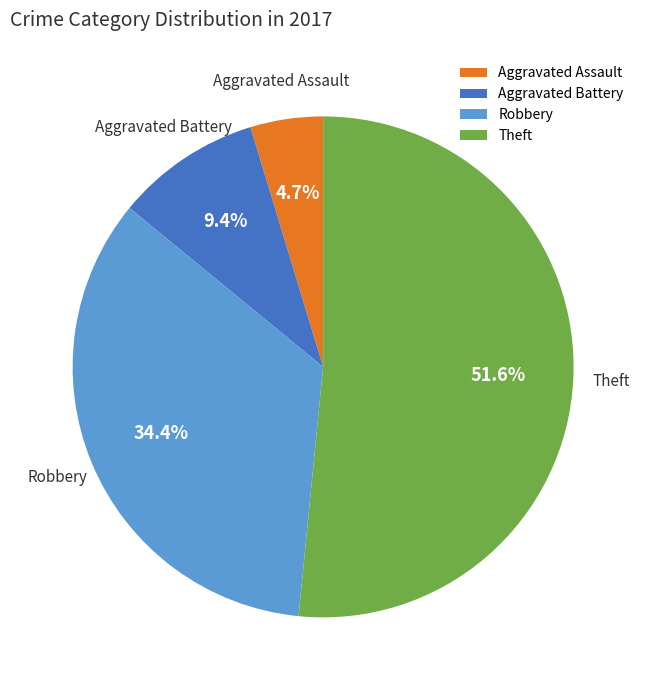

Which slice is the largest?

Theft